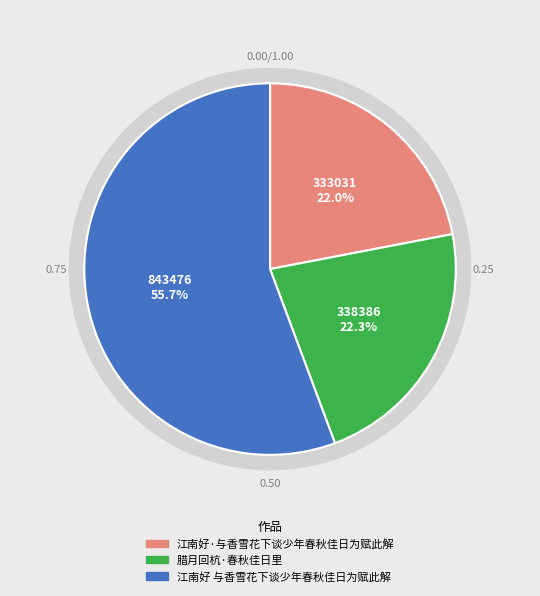

To the nearest percent, what is the difference between the 江南好·与香雪花下谈少年春秋佳日为赋此解 and 江南好 与香雪花下谈少年春秋佳日为赋此解 slice percentages?

34%